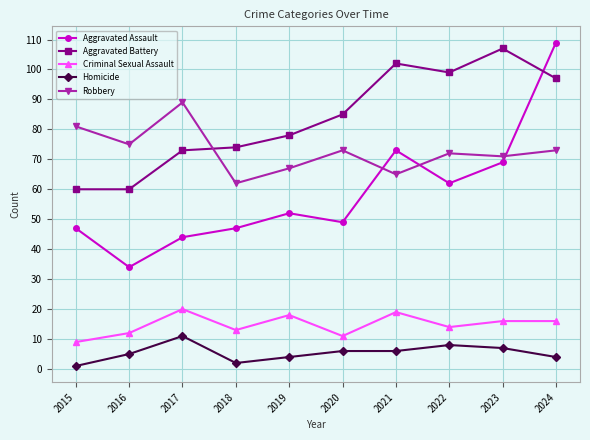

True or false: Aggravated Assault has more than 1 points higher than both neighbors.

True